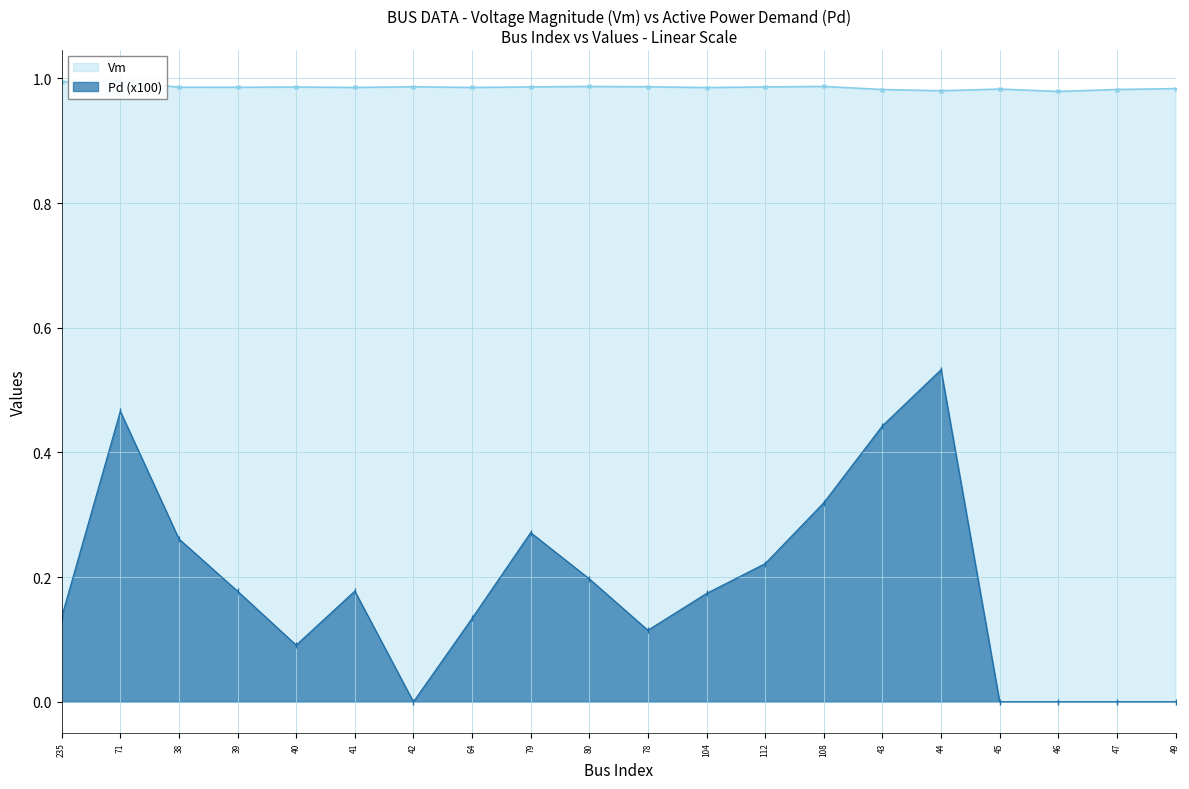

Does the chart display data point markers on the line(s)?

Yes